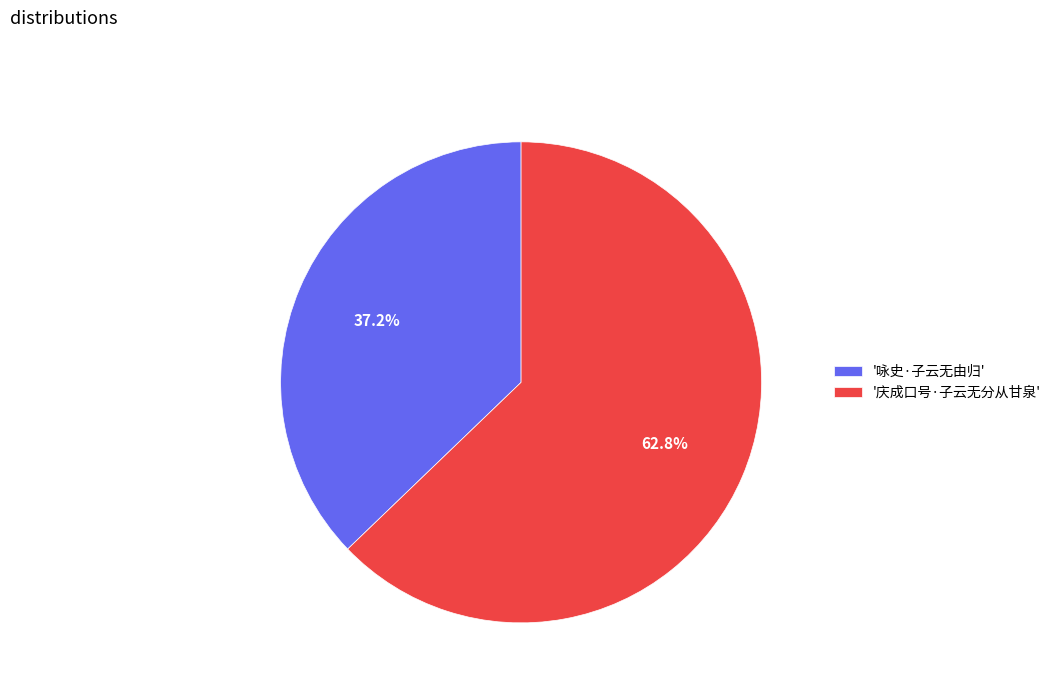

Which has a higher value, '庆成口号·子云无分从甘泉' or '咏史·子云无由归'?

'庆成口号·子云无分从甘泉'